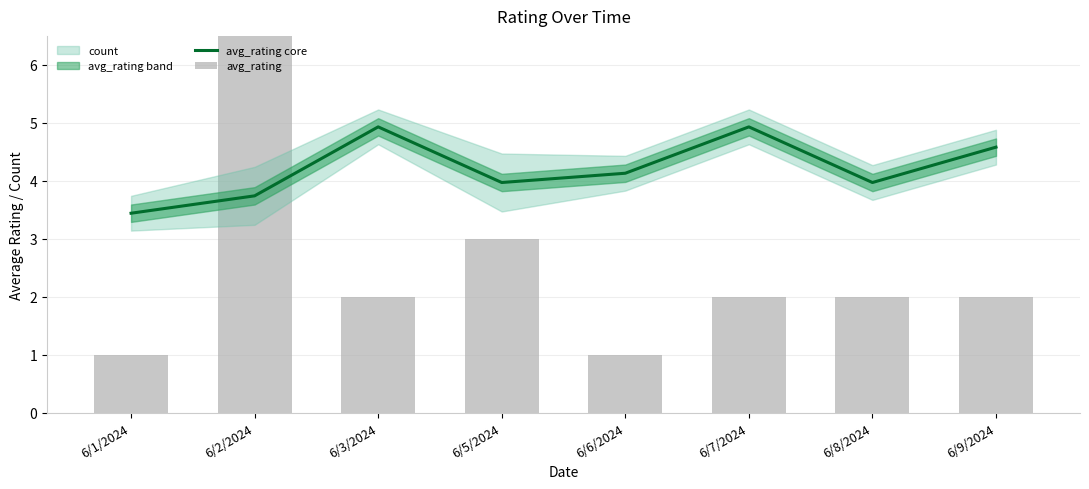

What is the total value across all series at 6/7/2024?

6.9